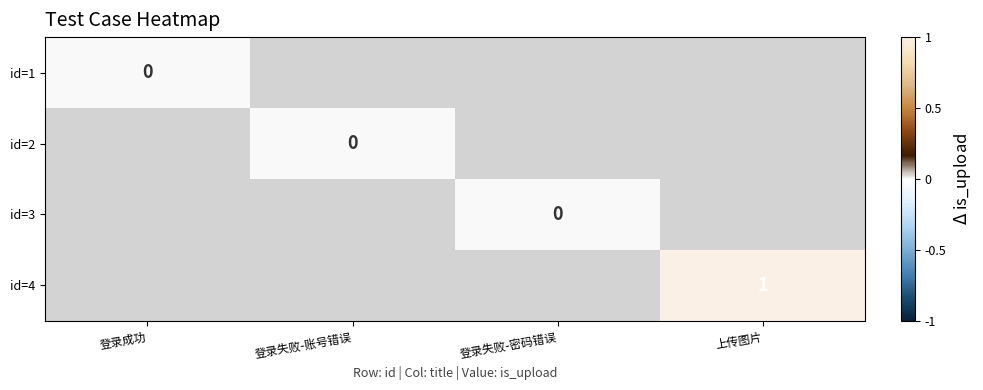

How many data points does each series have?

4